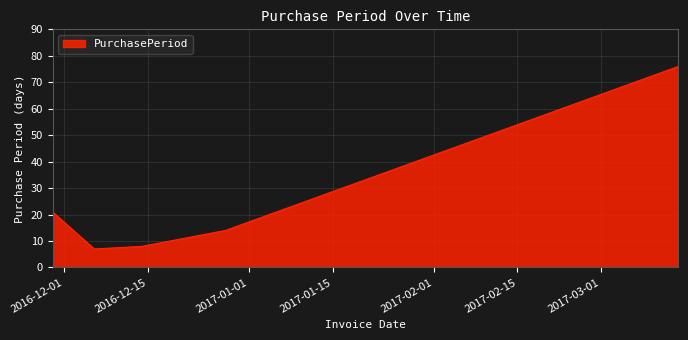

What is the difference between the second highest and minimum values?

14